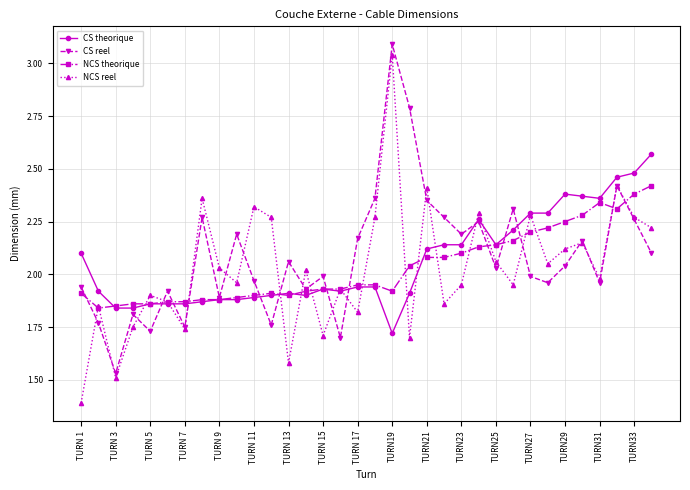

What is the greatest value displayed?

3.1